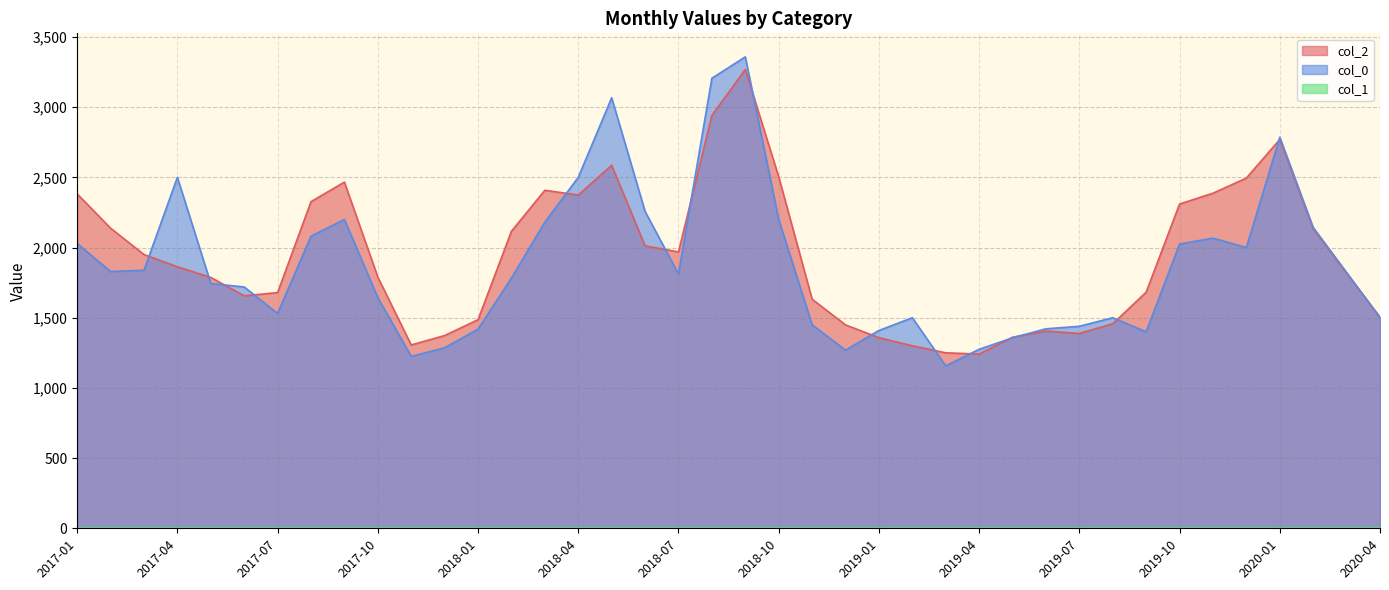

What is the value of the col_0 point at the 29th from the left?

1357